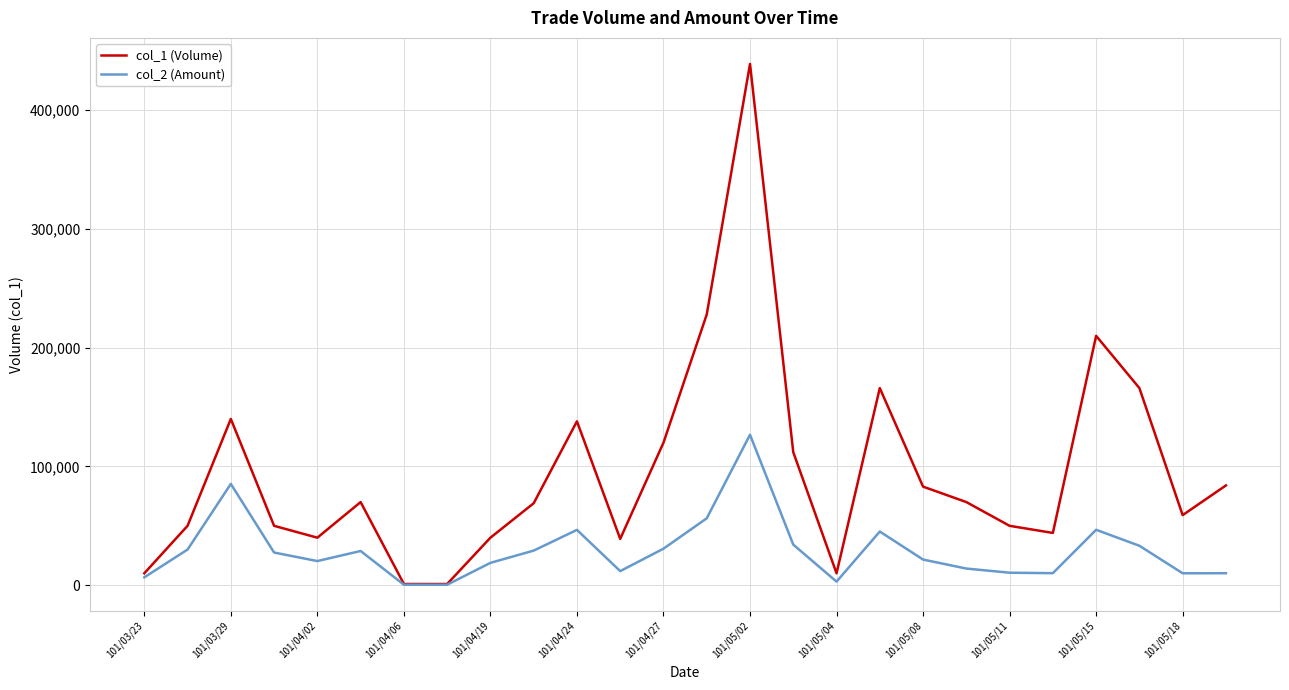

Rank the series by their average value, from highest to lowest.

col_1 (Volume), col_2 (Amount)